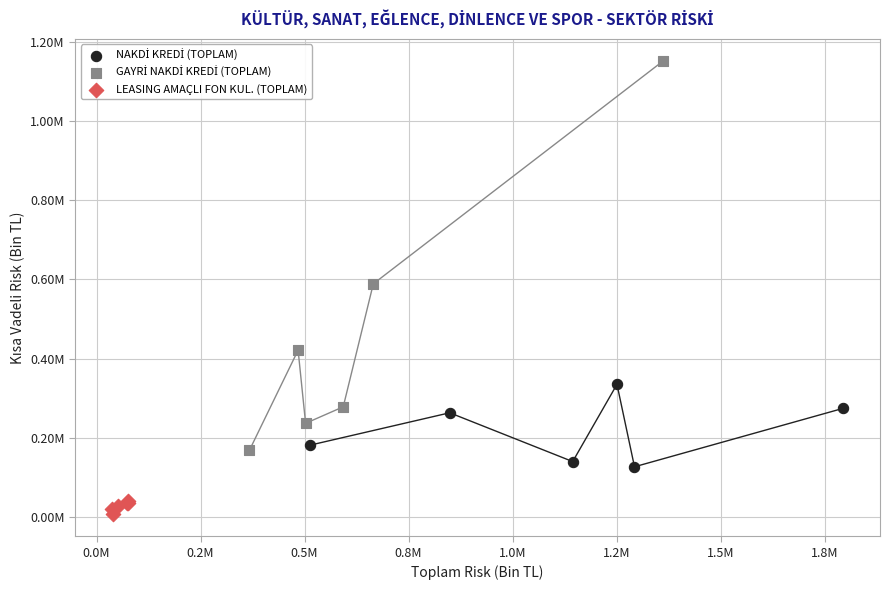

Which series reaches the minimum Y coordinate?

LEASING AMAÇLI FON KUL. (TOPLAM)